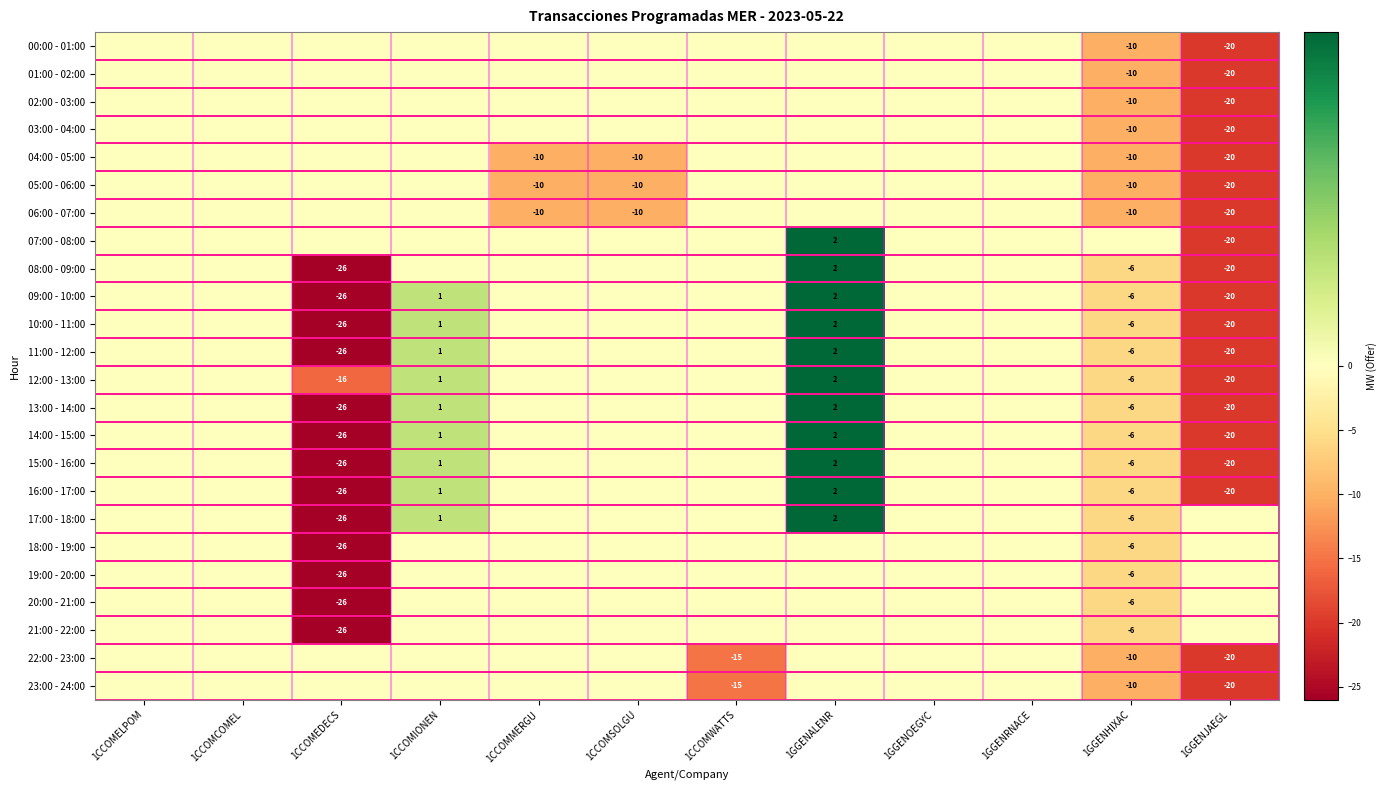

What is the sum of all 11:00 - 12:00 values?

-48.9